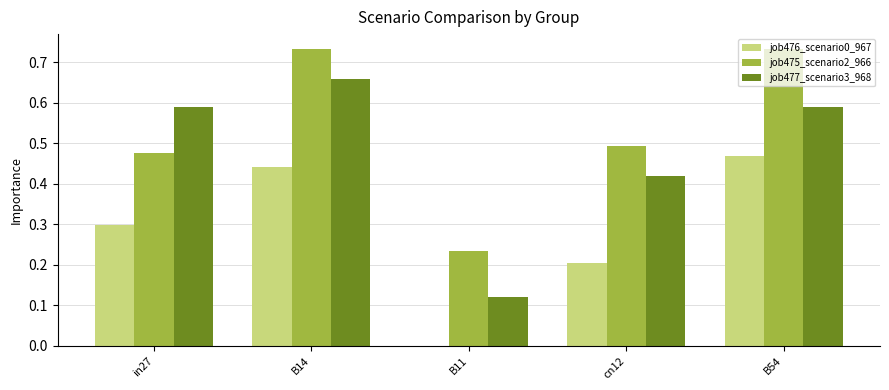

What is the sum of the job475_scenario2_966 values at B14 and B54?

1.5